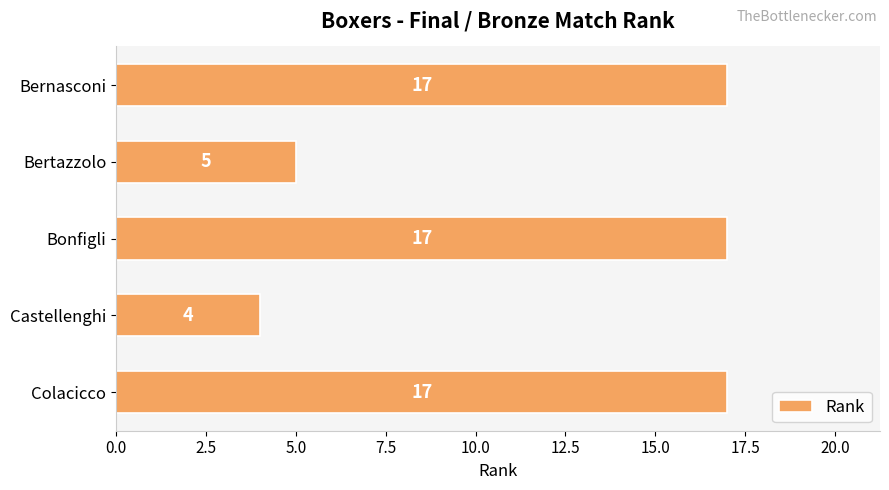

At which category does the chart reach its minimum across all series?

Castellenghi